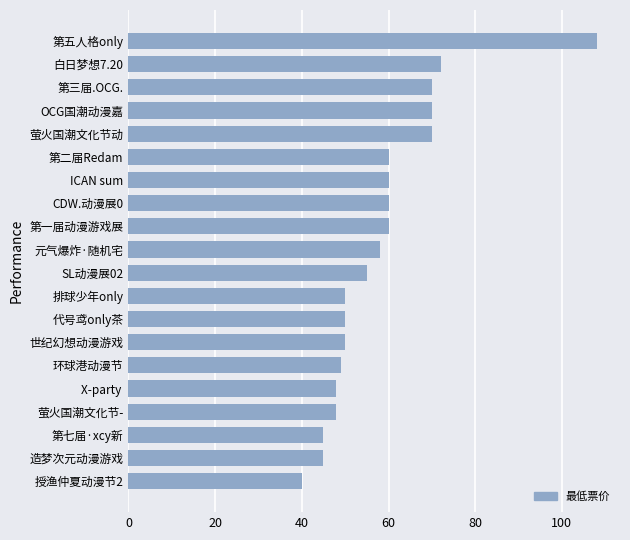

What is the sum of the values at 环球港动漫节 and 造梦次元动漫游戏?

94